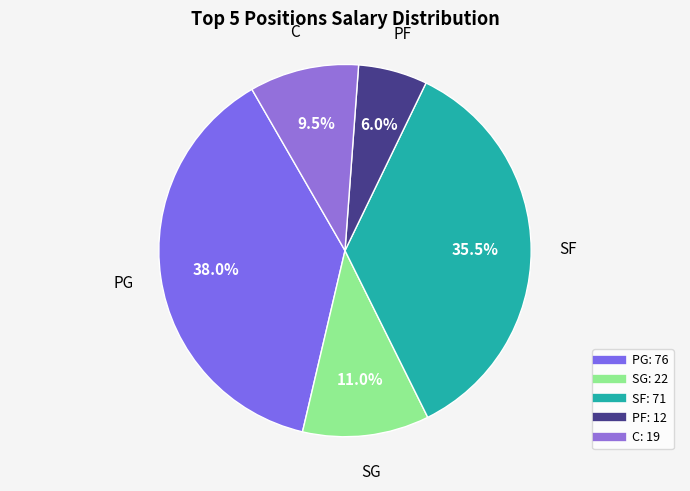

Does SG represent more than half of the total?

No